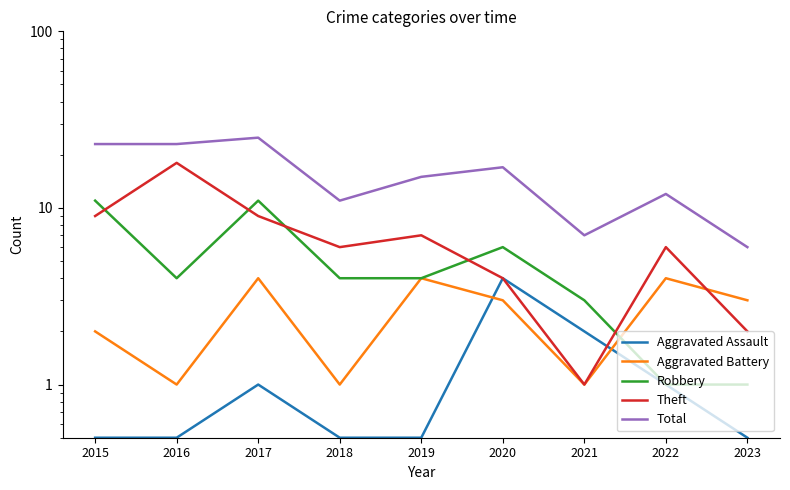

The Aggravated Assault series shows 1.3 at 2021. True or false?

False